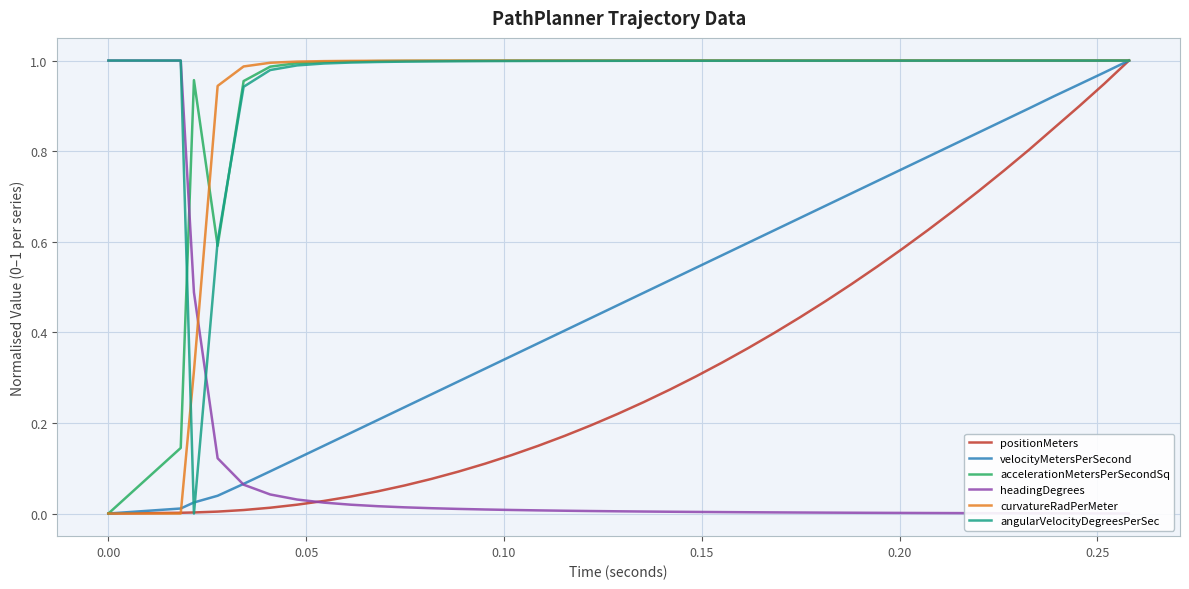

The value of curvatureRadPerMeter at 35 is 1.7. True or false?

False